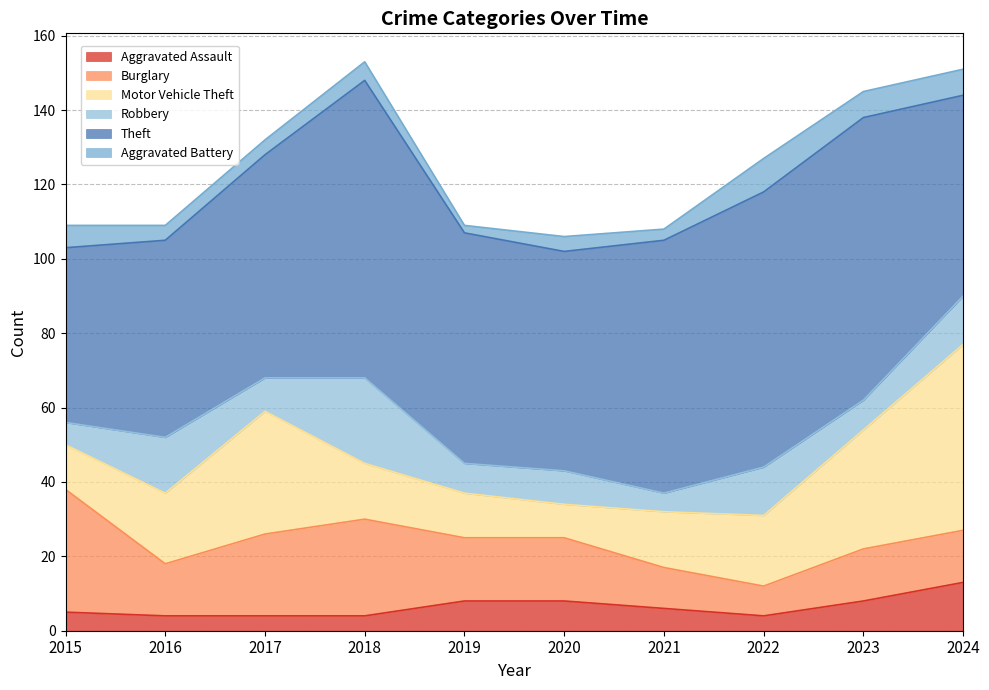

Which series changed the most between 2015 and 2017?

Motor Vehicle Theft